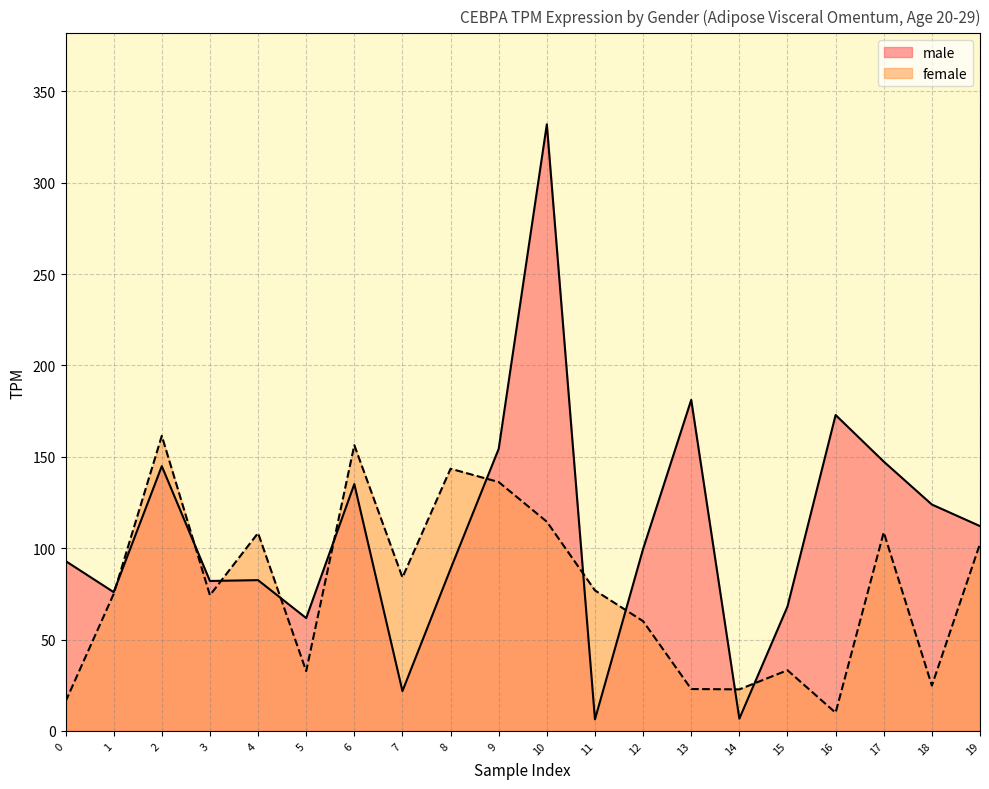

What is the sum of all male values?

2190.3